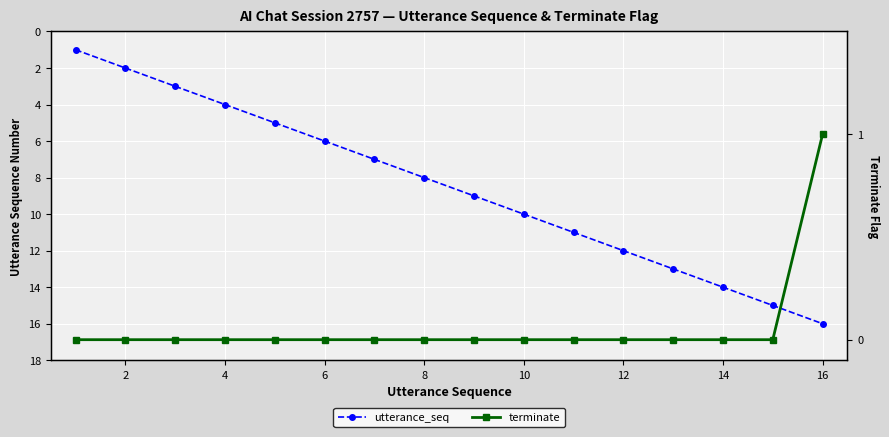

List the labels in order of utterance_seq value, smallest first.

0, 2, 4, 6, 8, 10, 12, 14, 16, 18, 10, 11, 12, 13, 14, 15